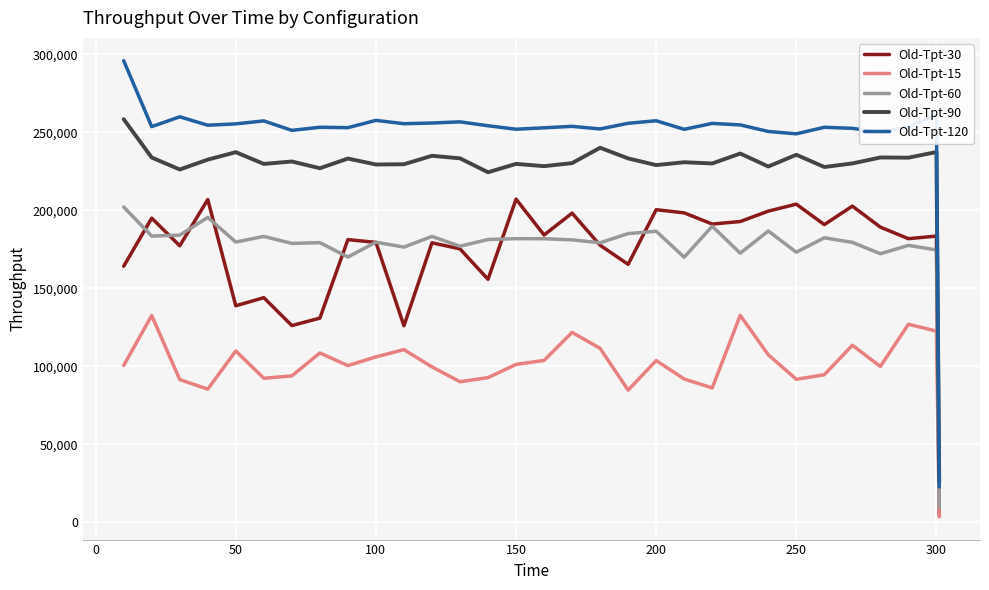

Which series has the widest spread of values?

Old-Tpt-120